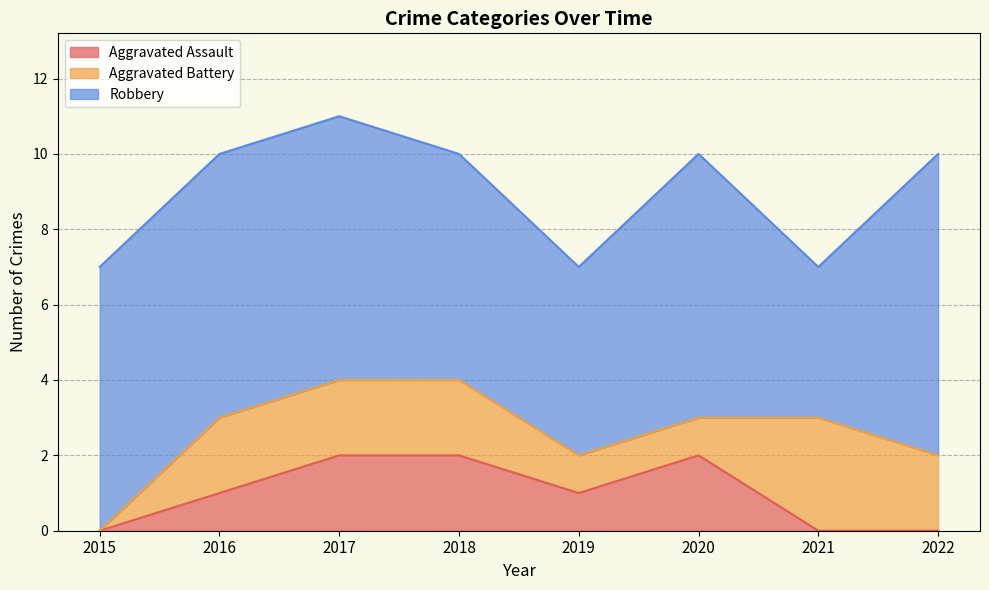

Does the chart display data point markers on the line(s)?

No